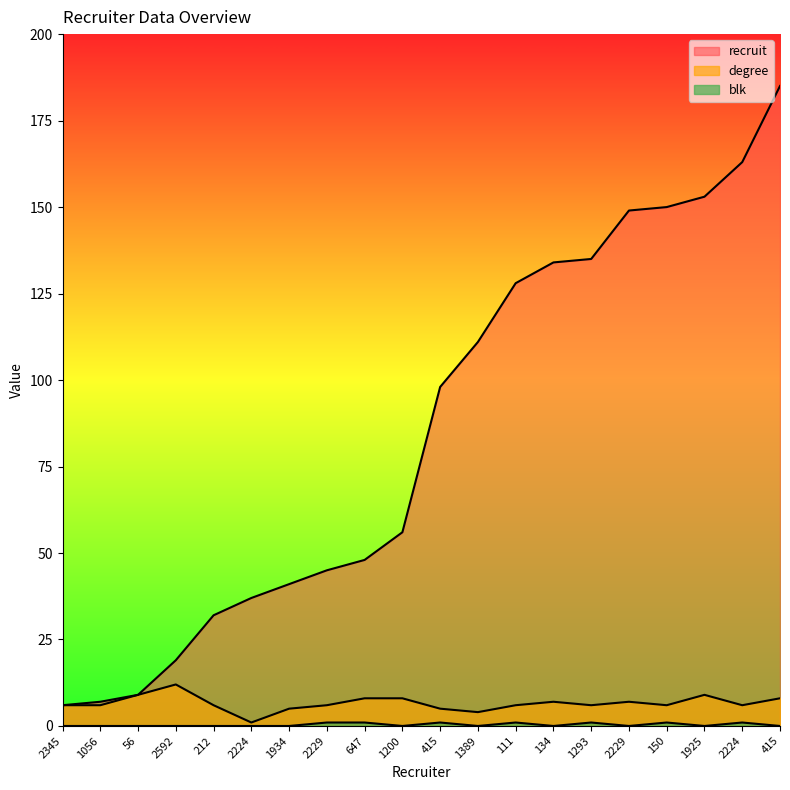

Rank the series at 2224 from highest to lowest value.

recruit, degree, blk